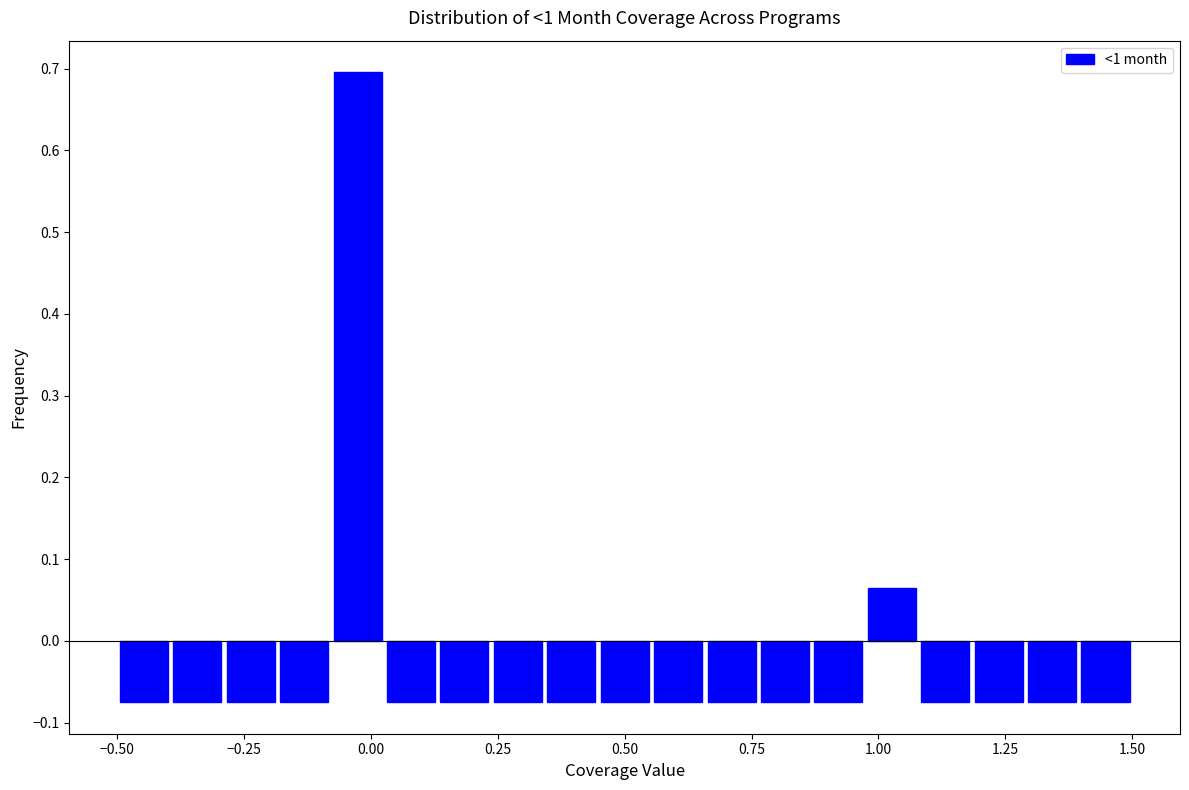

Around what value on the x-axis is the tallest bar? Give the approximate position of its centre, as read against the axis.

-0.05